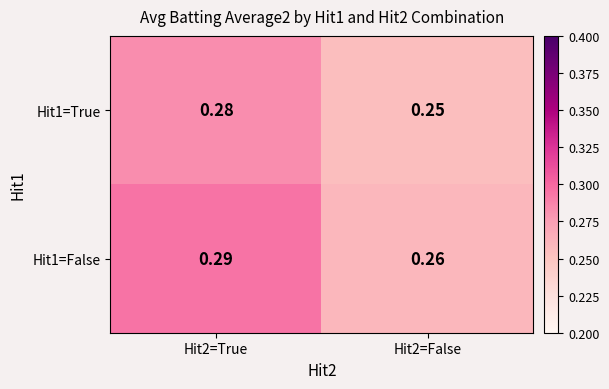

Is the value of Hit1=False at Hit2=False greater than the value of Hit1=True at Hit2=True?

No